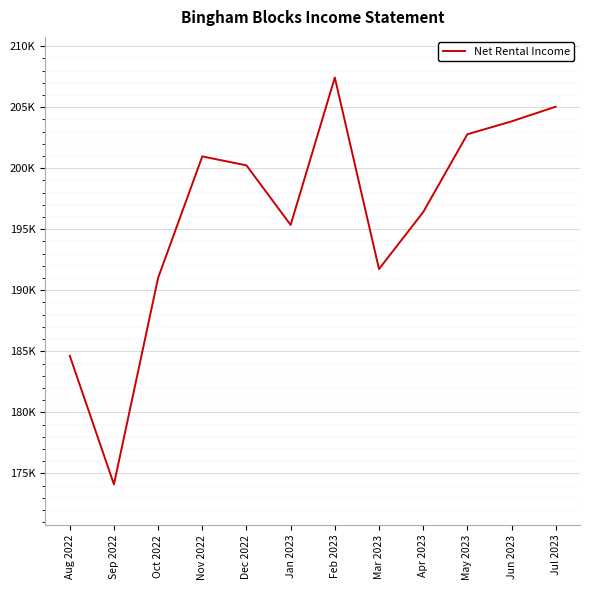

The chart shows a value of 196399.6 at Apr 2023. True or false?

True